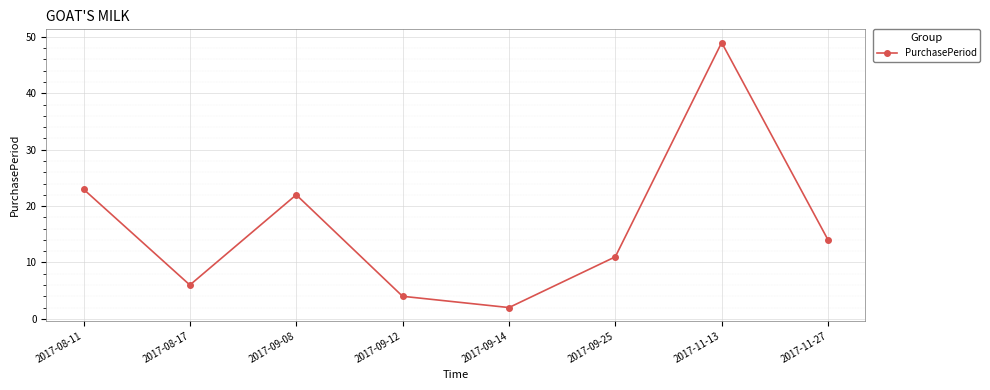

What is the ratio of the value at 2017-09-08 to the value at 2017-09-12?

5.5